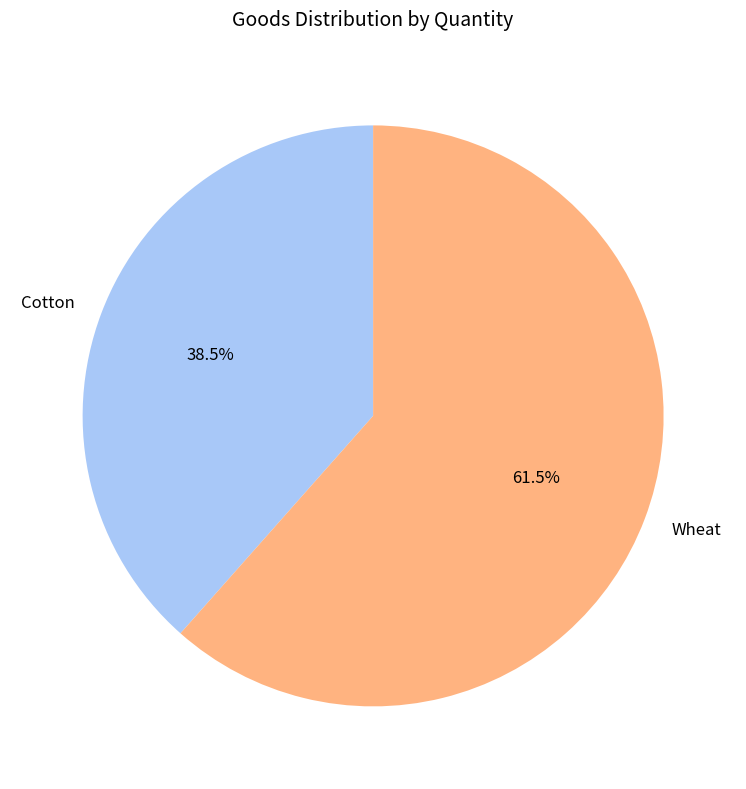

To the nearest percent, what is the difference between the Cotton and Wheat slice percentages?

23%